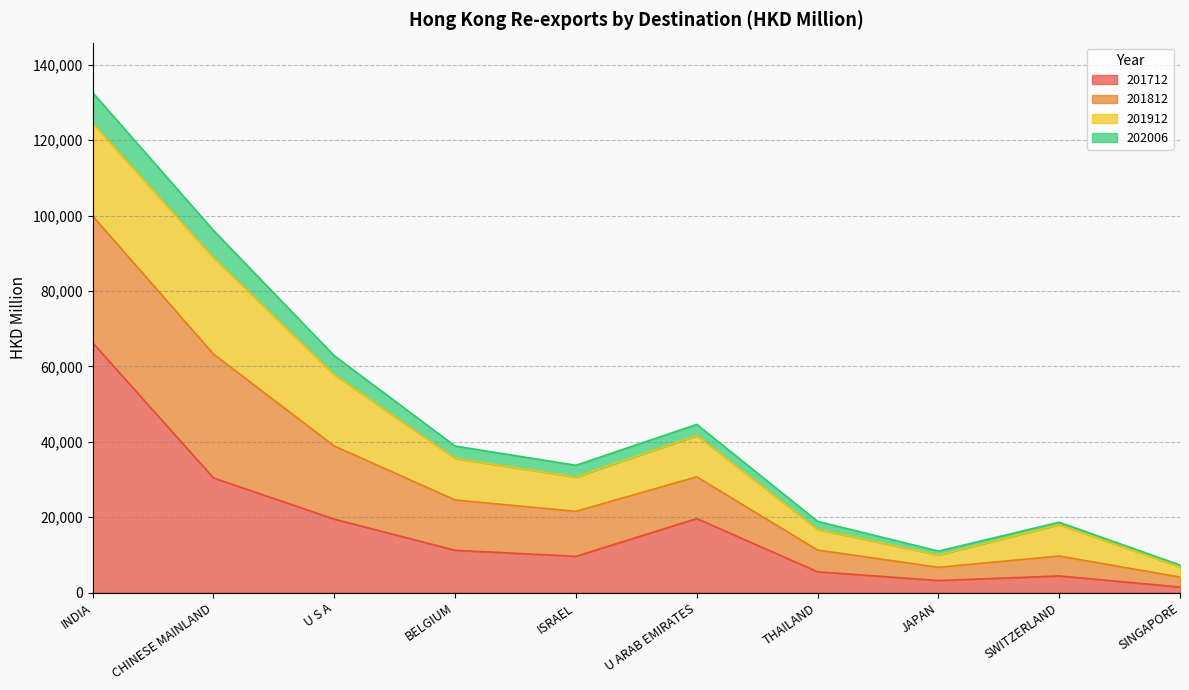

In 201812, how many points are higher than both neighbors (excluding endpoints)?

1